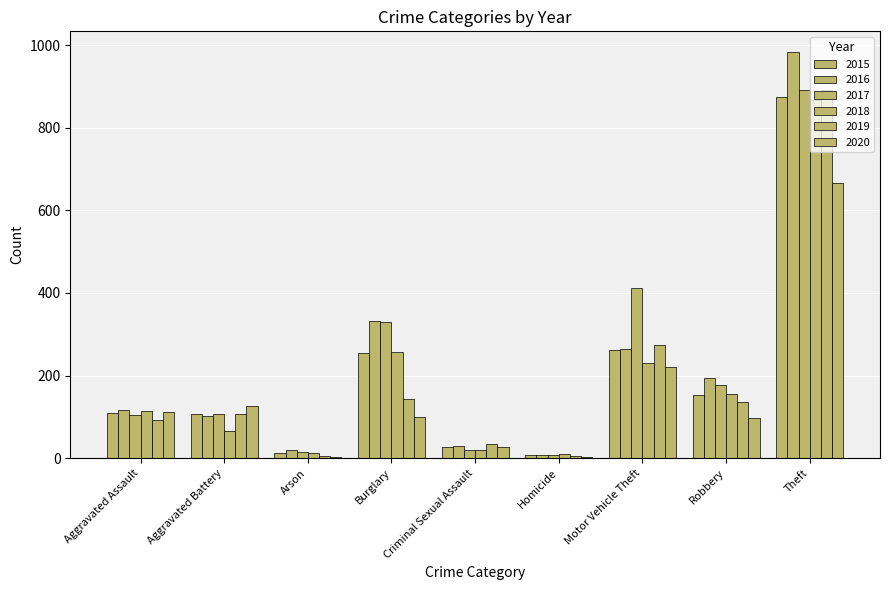

Are the bars horizontal?

No